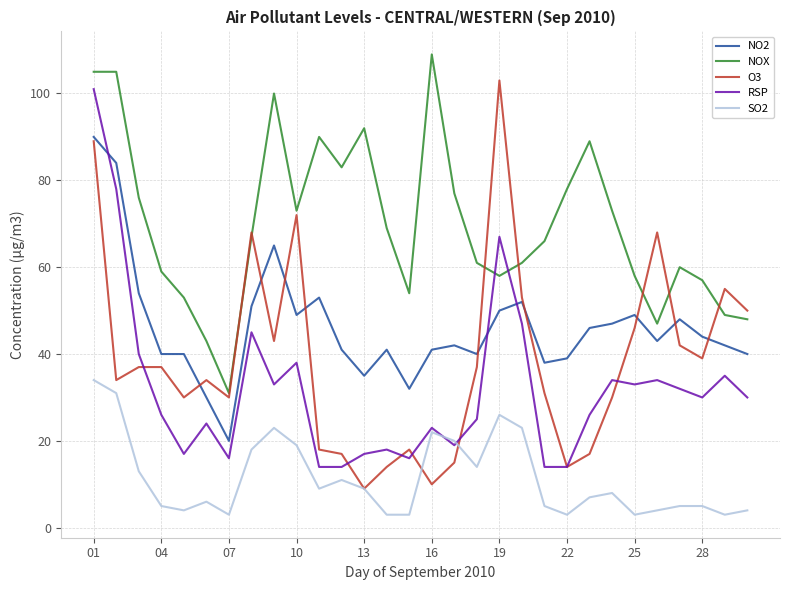

Which series has the largest total across all categories?

NOX